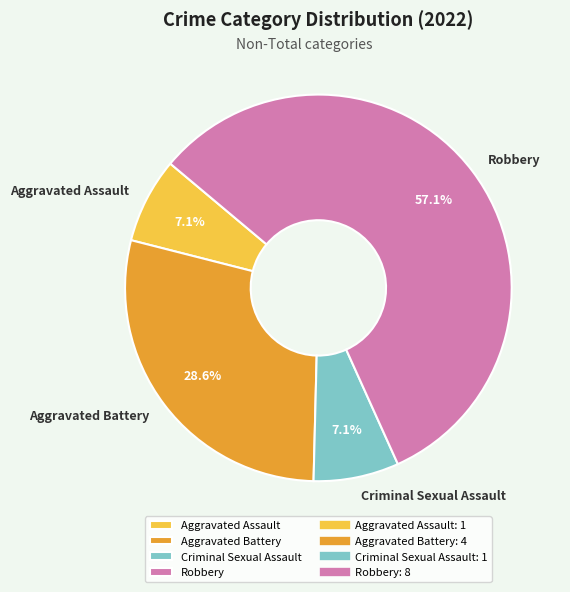

What percentage do Criminal Sexual Assault and Robbery together represent?

64.3%